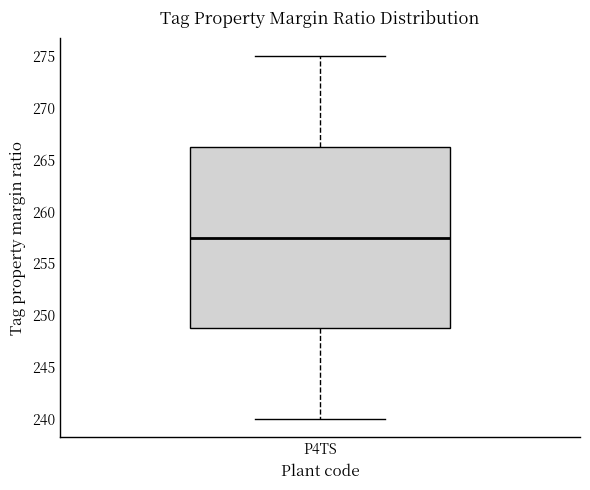

Read this box plot against the y-axis: the position of the median line, the range covered by the box, and the ends of both whiskers. The values are not printed on the chart, so give them approximately, as read against the axis.

median 257.5, box 249.0 to 266.5, whiskers 240.0 to 275.0